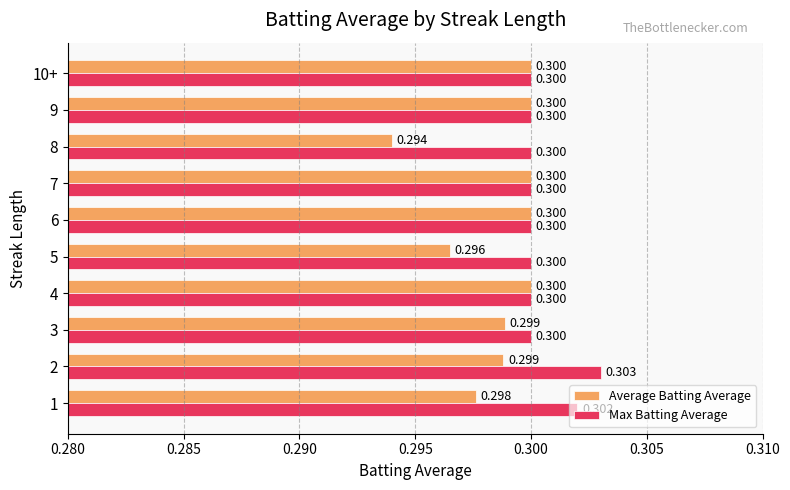

What is the maximum value shown in the chart?

0.3